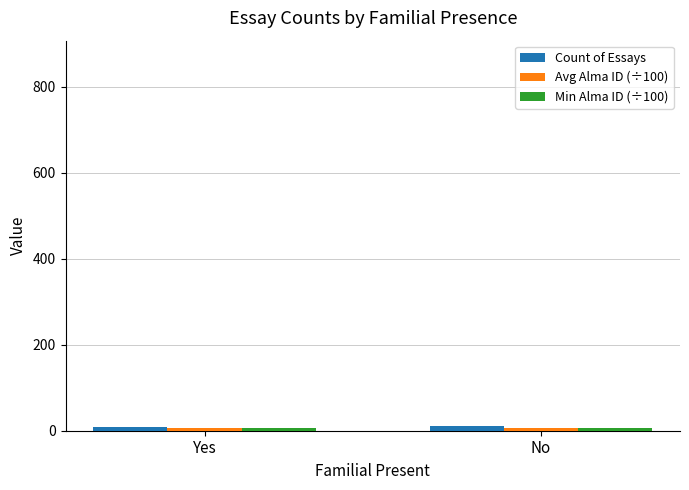

What is the average value of the Count of Essays series?

9.5